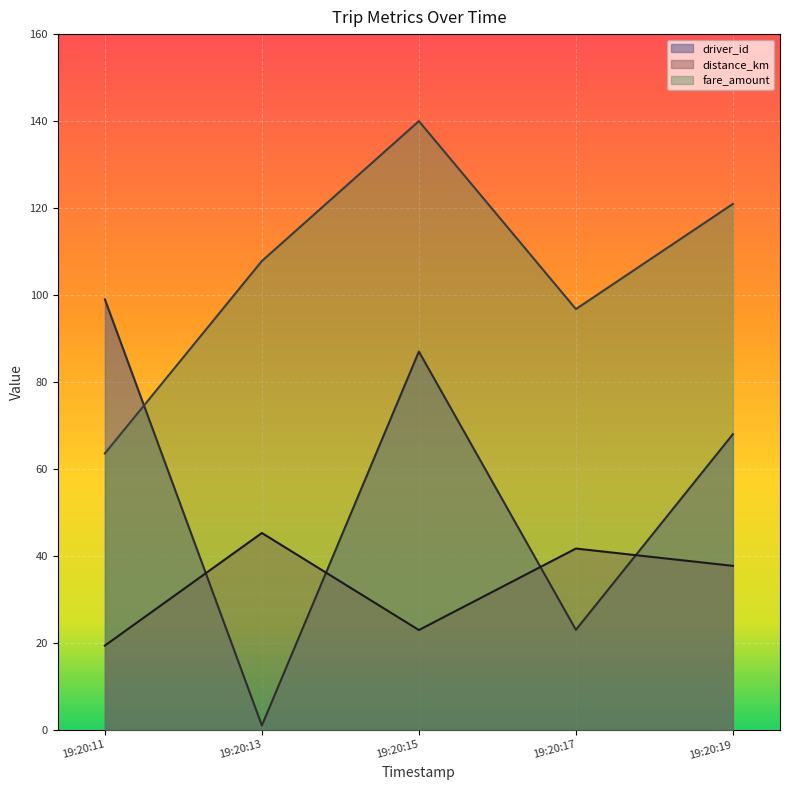

What is the difference between the highest and lowest values at 19:20:13?

106.8